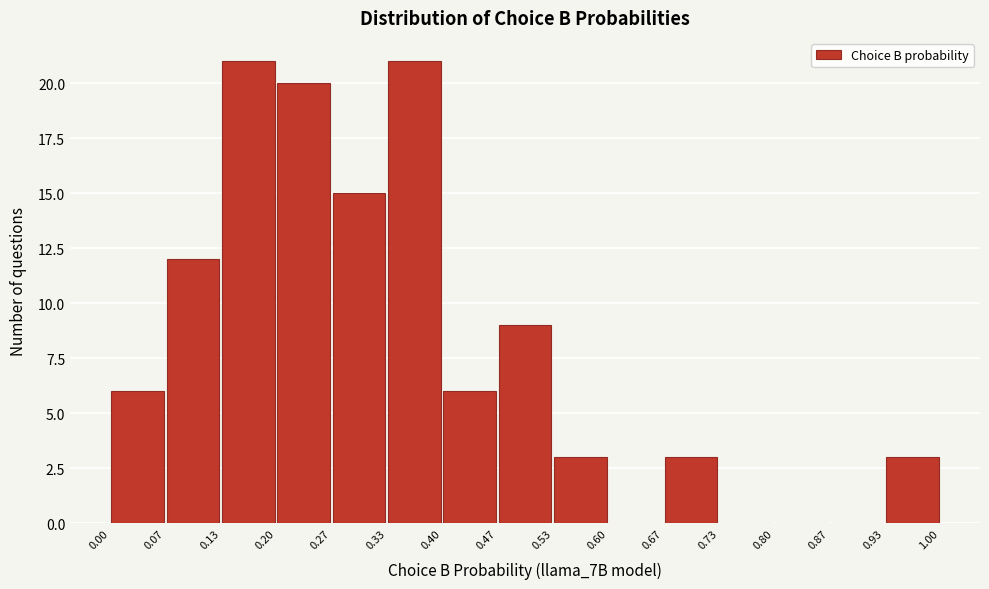

Reading left to right, list every bar in this chart as the range it spans on the x-axis followed by its height. The values are not printed on the chart, so give them approximately, as read against the axis.

0.00 to 0.07: 6
0.07 to 0.13: 12
0.13 to 0.20: 21
0.20 to 0.27: 20
0.27 to 0.33: 15
0.33 to 0.40: 21
0.40 to 0.47: 6
0.47 to 0.53: 9
0.53 to 0.60: 3
0.60 to 0.67: 0
0.67 to 0.73: 3
0.73 to 0.80: 0
0.80 to 0.87: 0
0.87 to 0.93: 0
0.93 to 1.00: 3